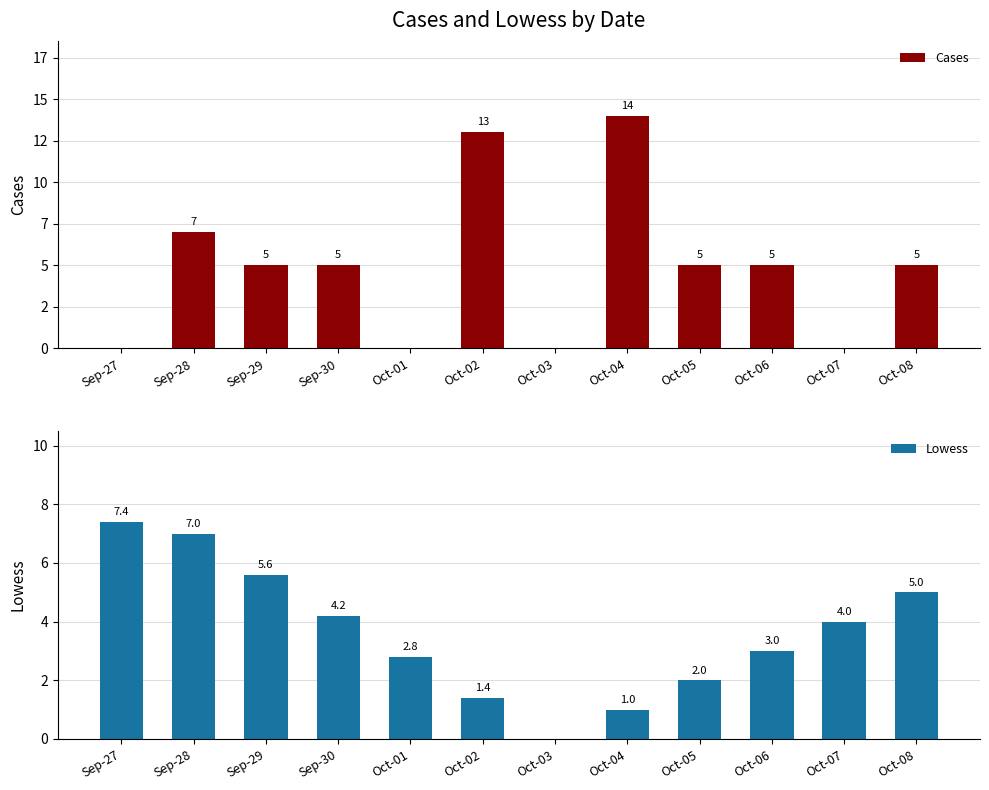

The value of Cases at Oct-02 is 13.0. True or false?

True